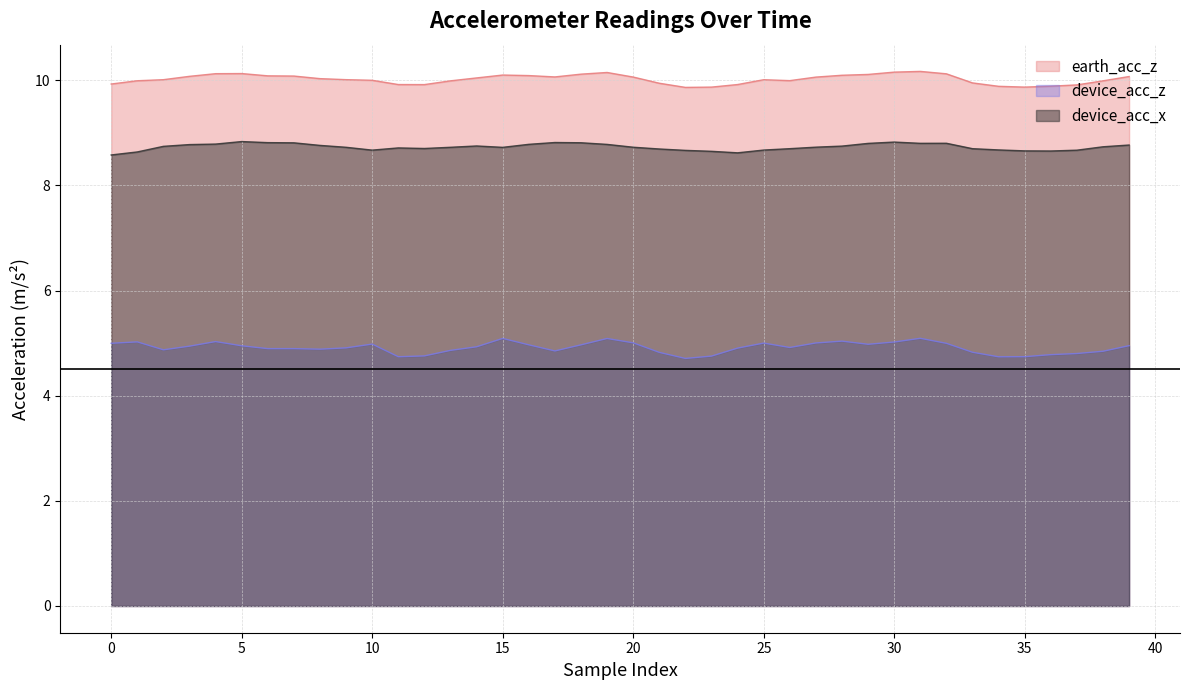

True or false: earth_acc_z has a value of 13.5 at 17.

False